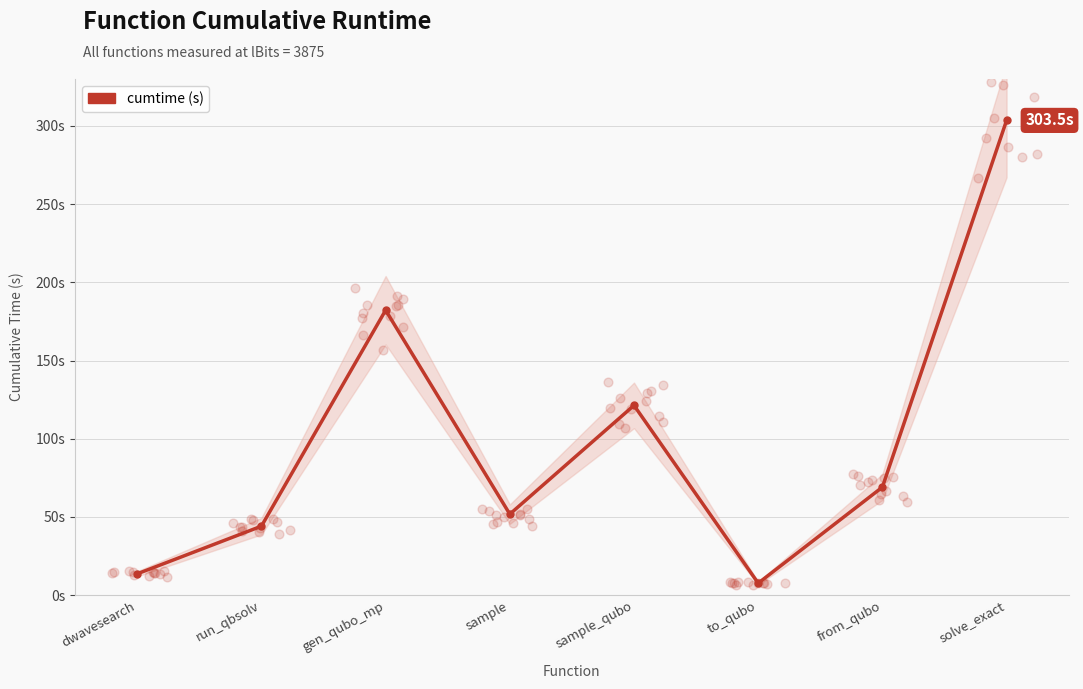

What is the change in value from sample to to_qubo?

-44.1